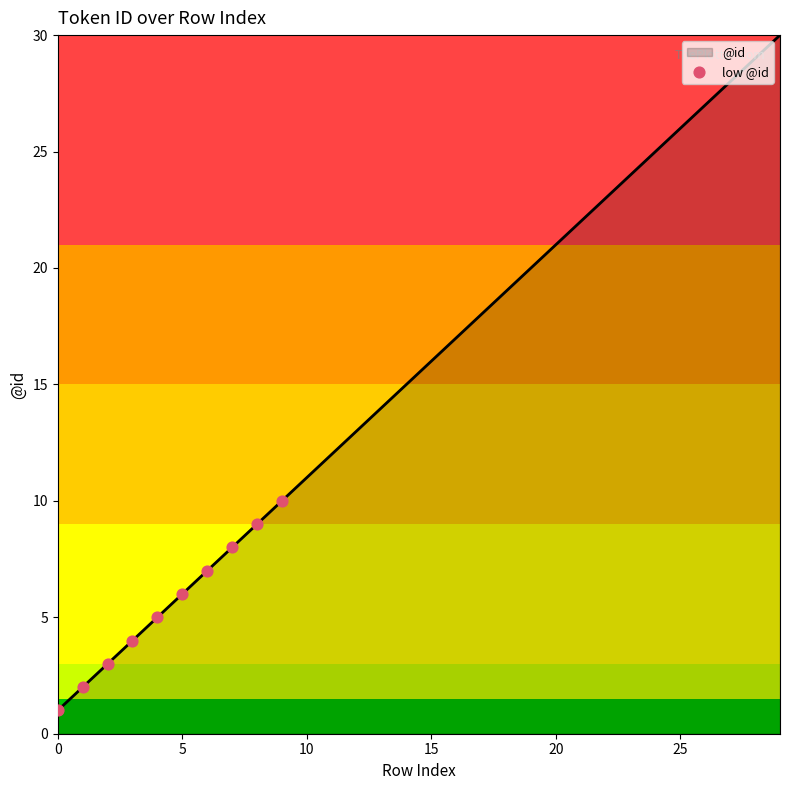

What is the difference between the maximum and minimum values?

29